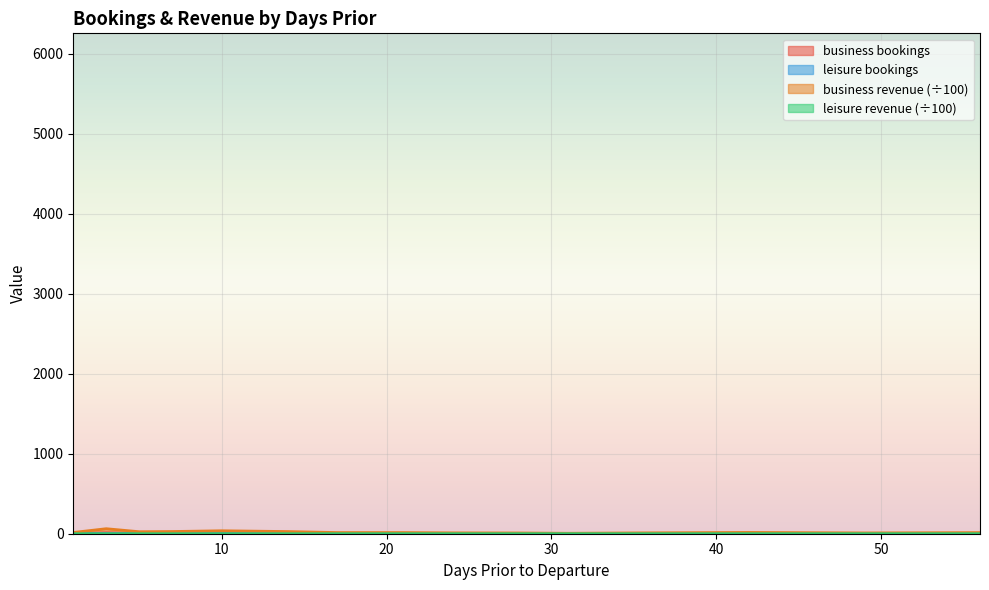

Is it true that leisure bookings equals 0.0 at 3?

True